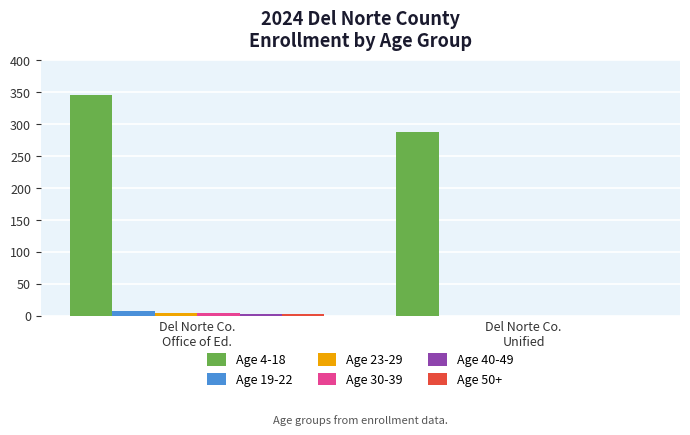

What is the spread (max minus min) of values at Del Norte Co.
Unified?

288